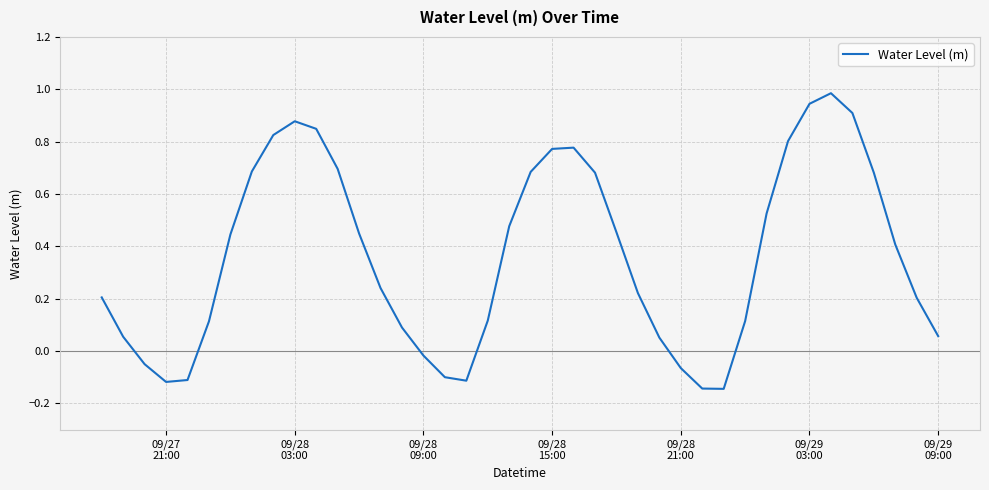

What is the maximum value shown in the chart?

1.0